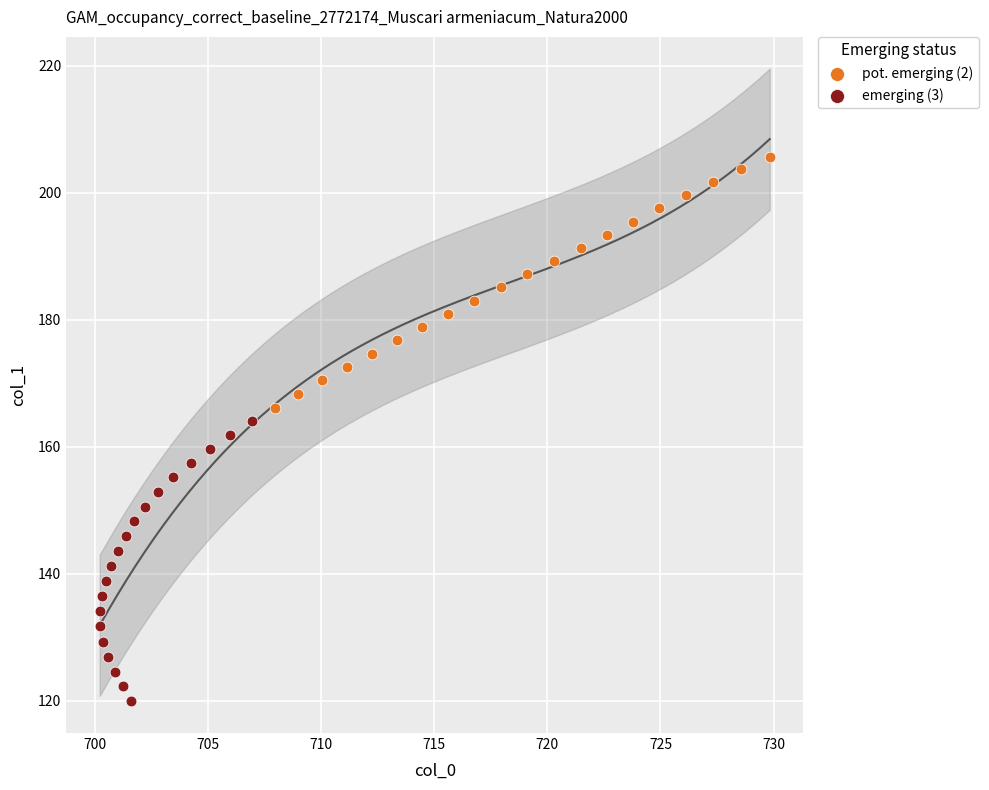

Which series reaches the maximum Y coordinate?

pot. emerging (2)